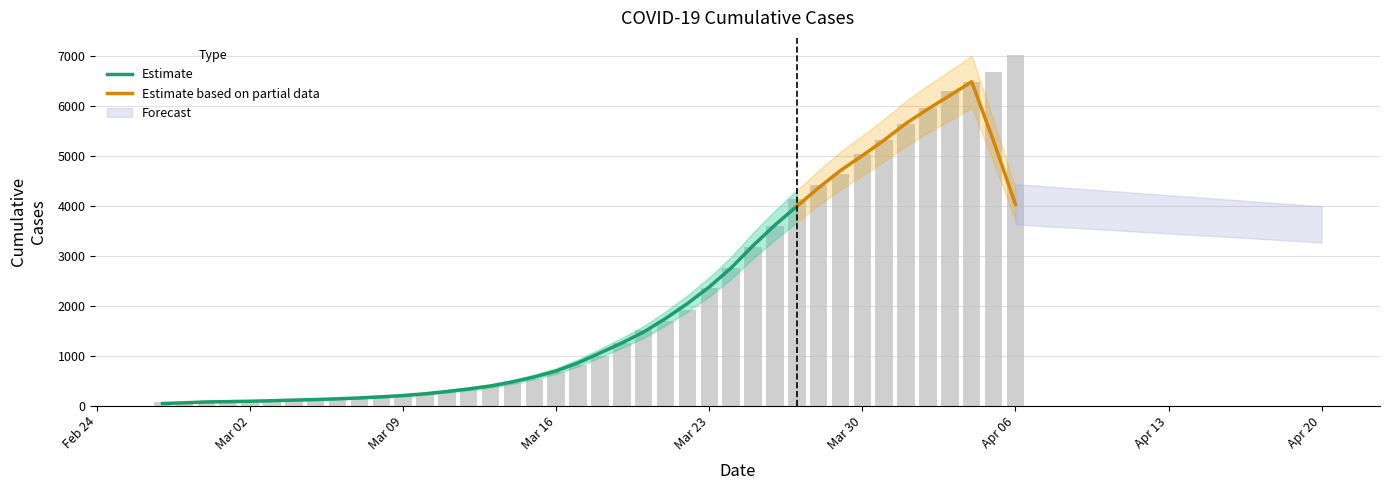

Is it true that the value at Mar 16 is 677?

True